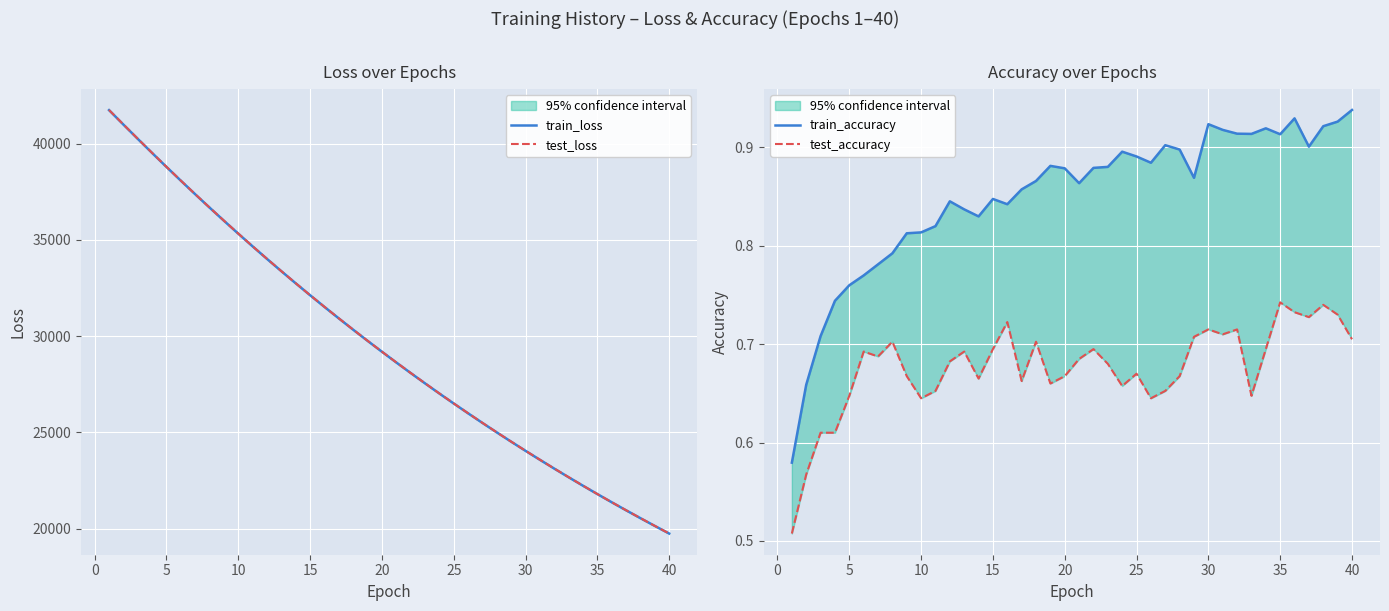

True or false: train_accuracy has more than 0 interior local peaks.

True